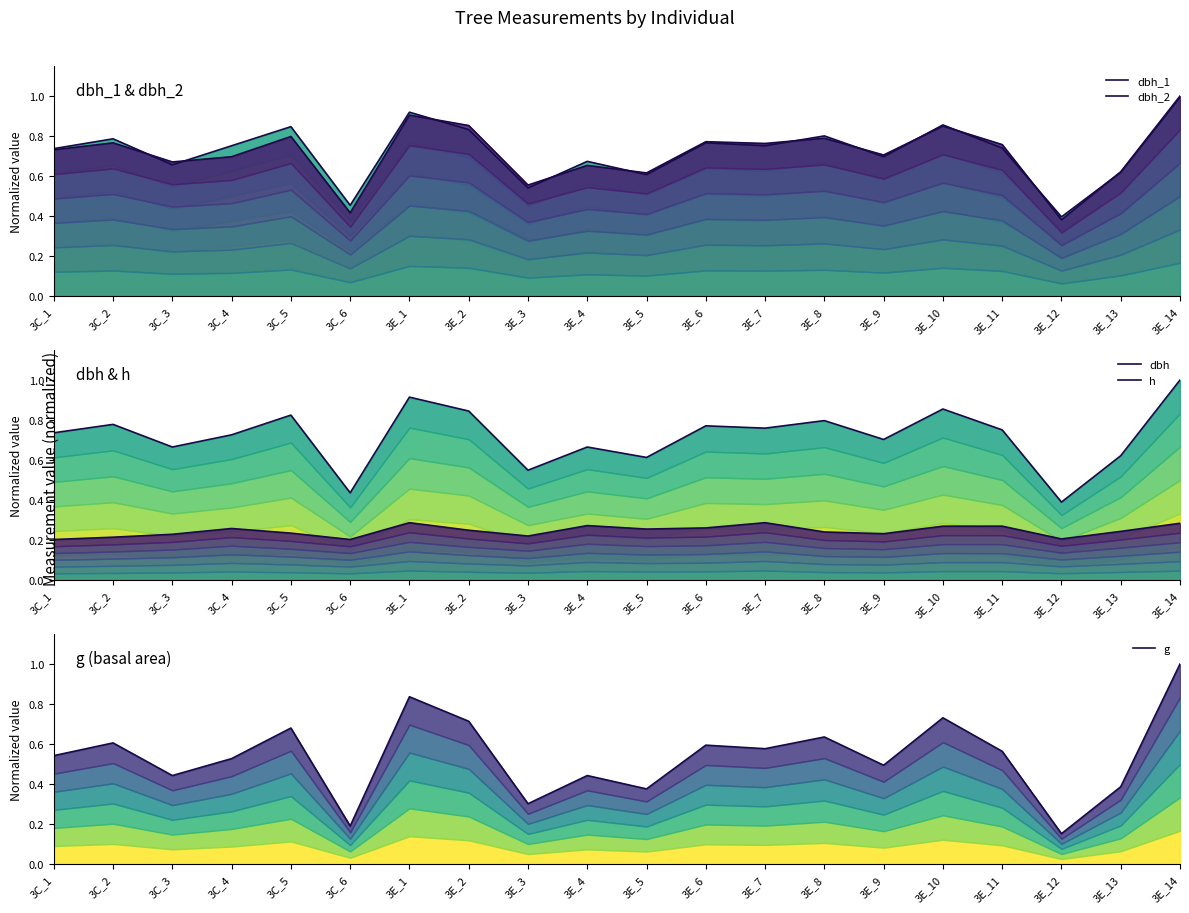

Rank the categories by dbh_1 value from highest to lowest.

3E_14, 3E_1, 3E_10, 3C_5, 3E_2, 3E_8, 3C_2, 3E_6, 3C_4, 3E_7, 3E_11, 3C_1, 3E_9, 3E_4, 3C_3, 3E_13, 3E_5, 3E_3, 3C_6, 3E_12